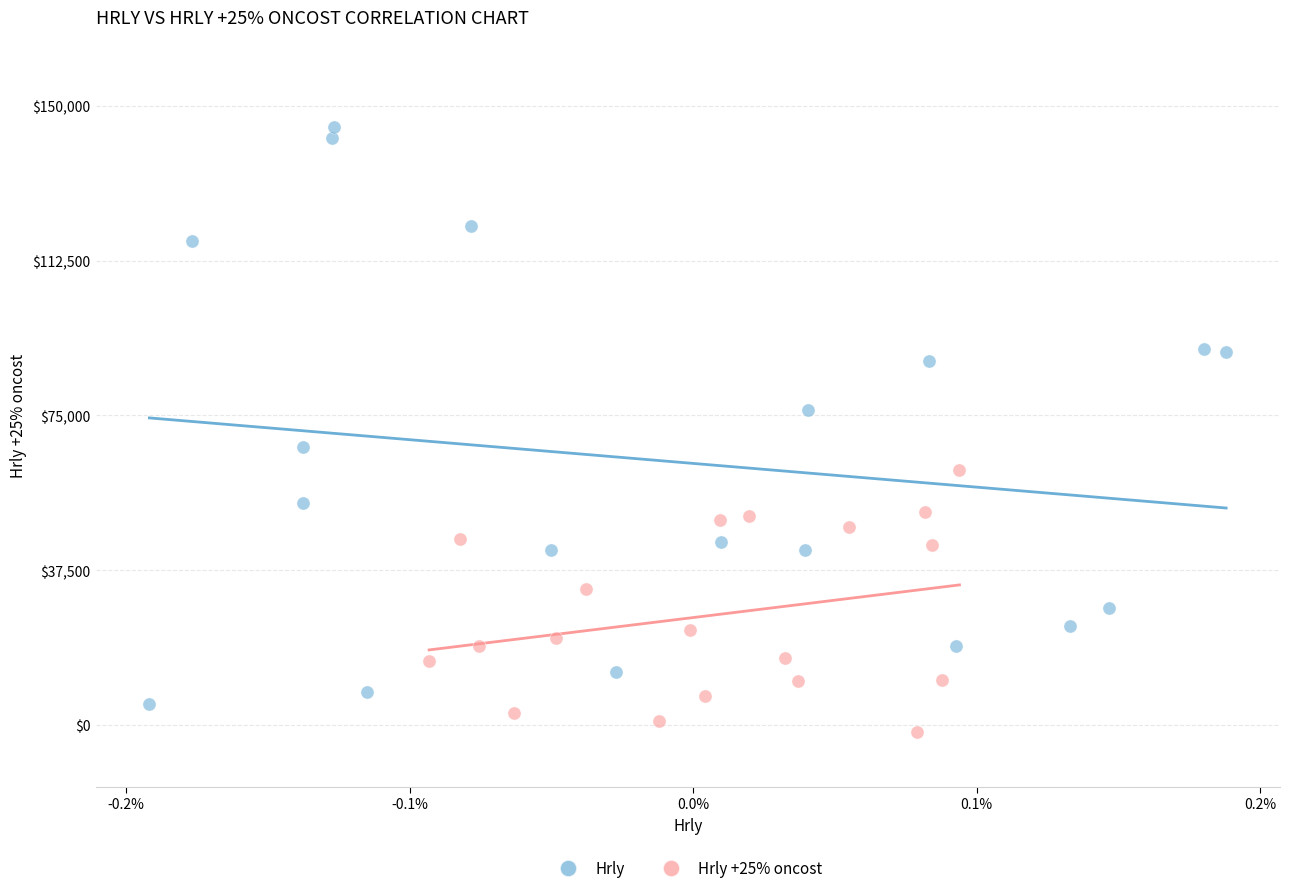

Which series has the largest Y range (max minus min)?

Hrly